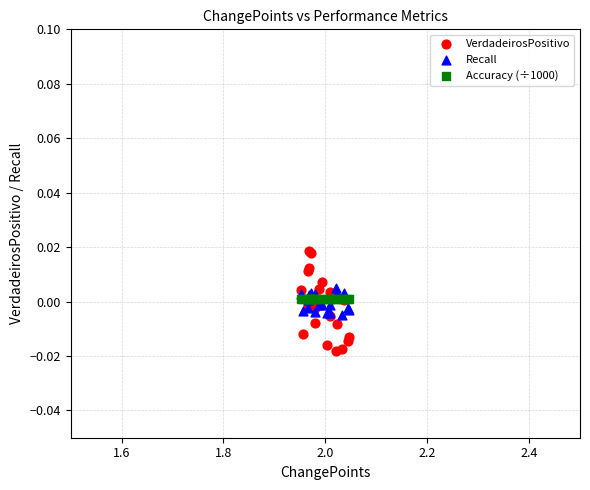

Which series contains the highest Y value?

VerdadeirosPositivo